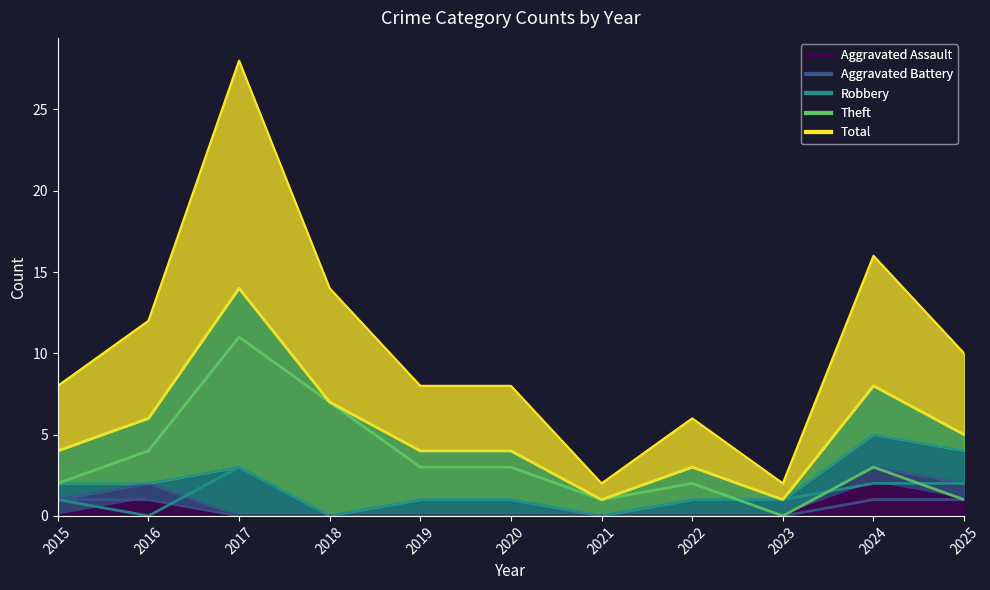

What is the total value across all series at 2019?

8